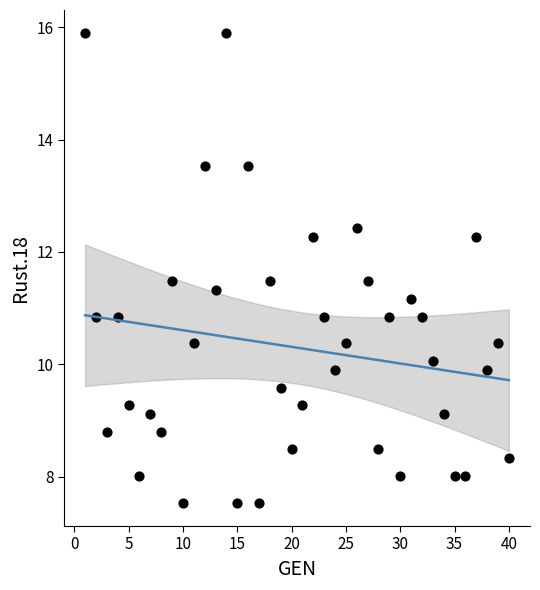

What is the range of Y values (max minus min)?

8.4